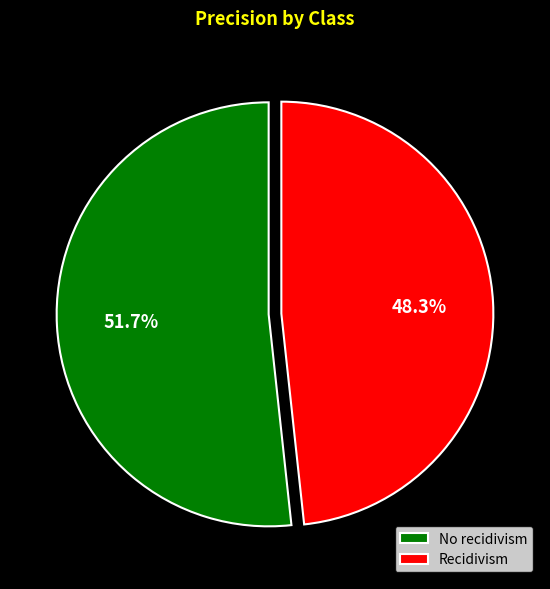

Is there any slice that represents more than half of the pie?

Yes